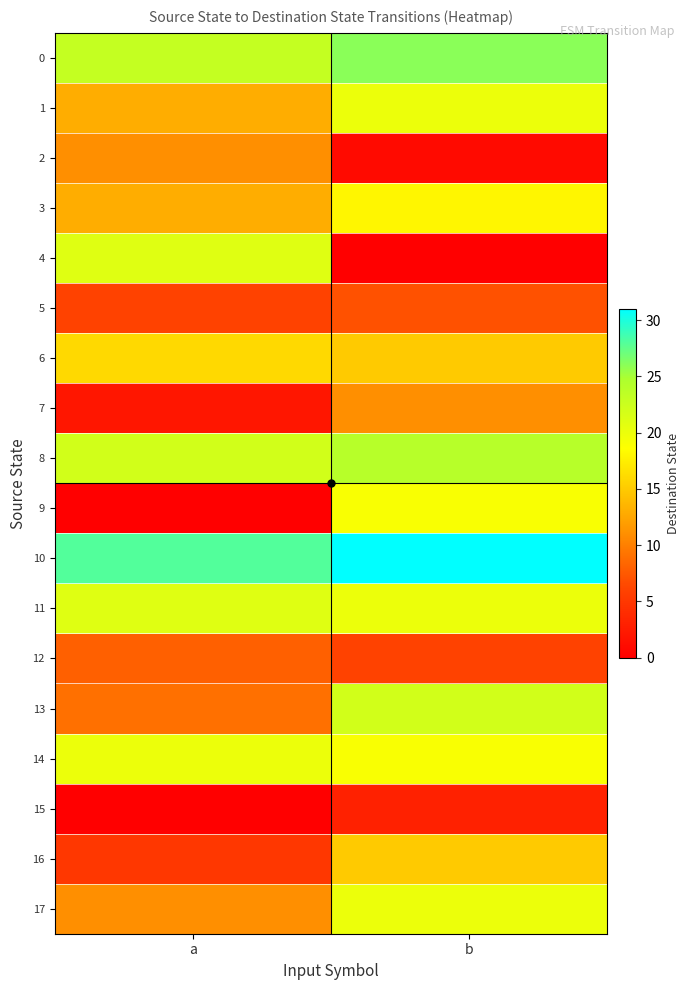

Which series changed the most between a and b?

4